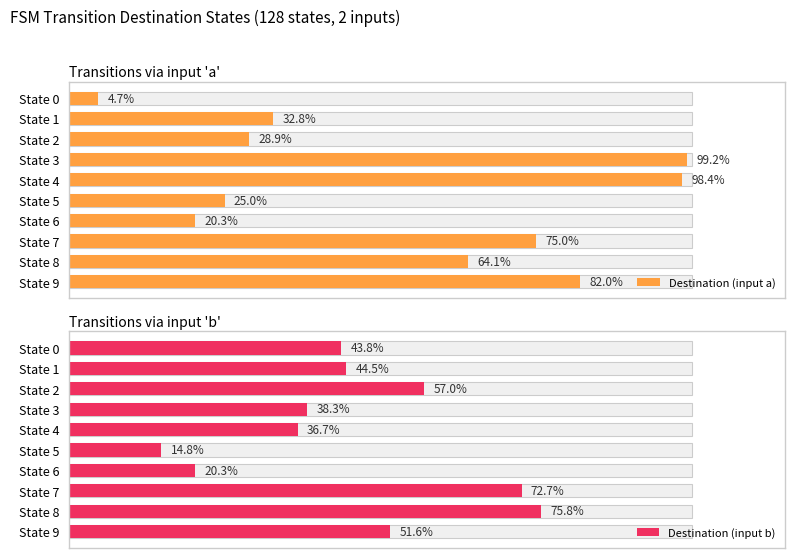

How many series are shown in this chart?

2